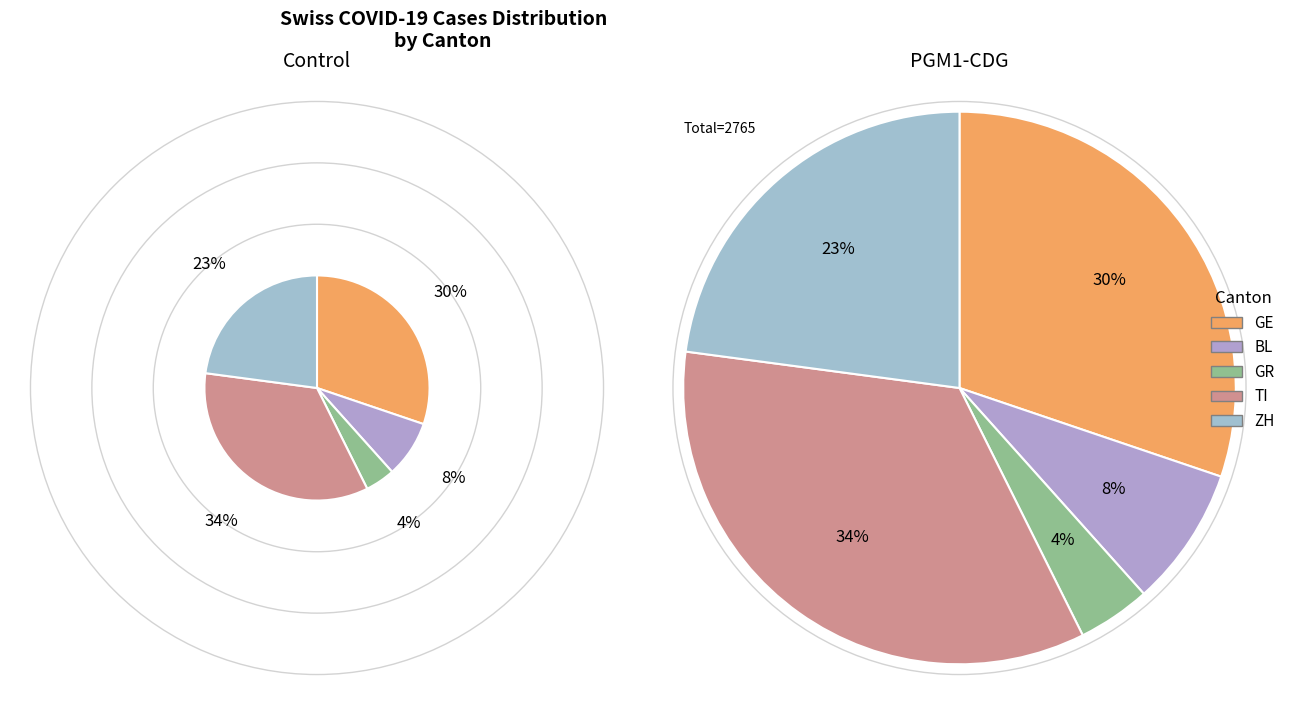

Combined, do 19 and 24 account for over 50%?

No